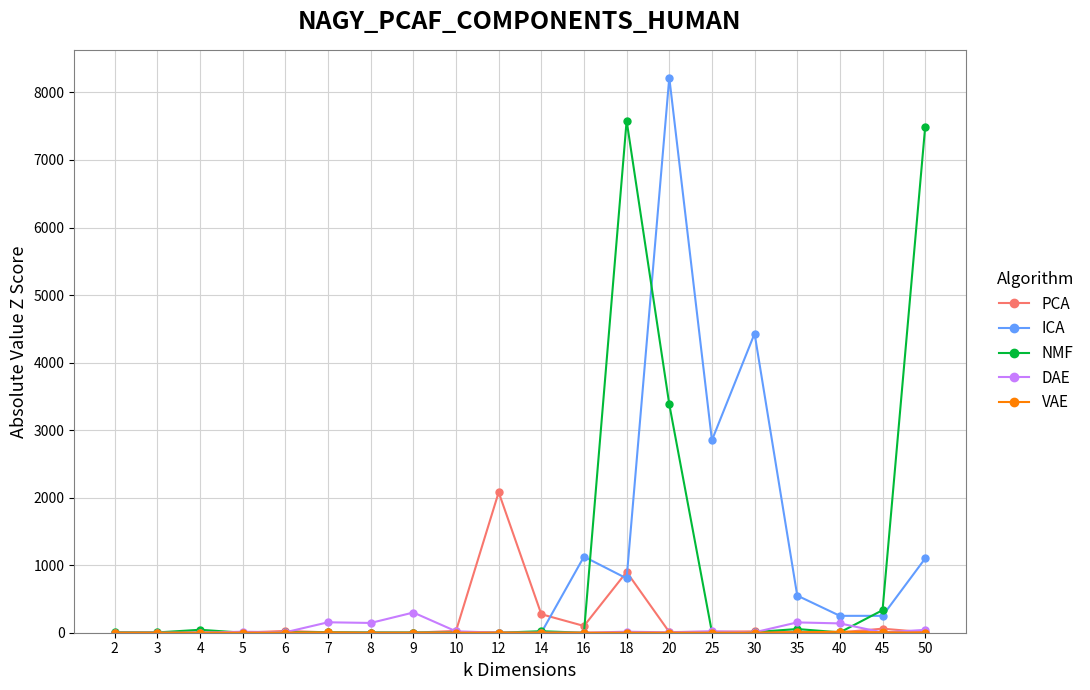

What is the total value across all series at 40?

413.3